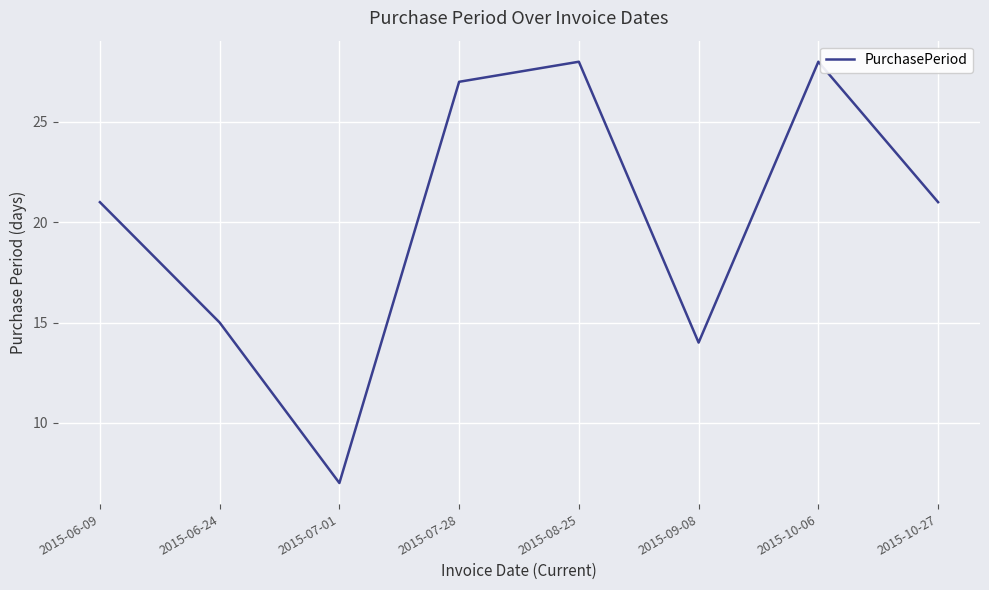

What is the difference between the maximum and minimum values?

21